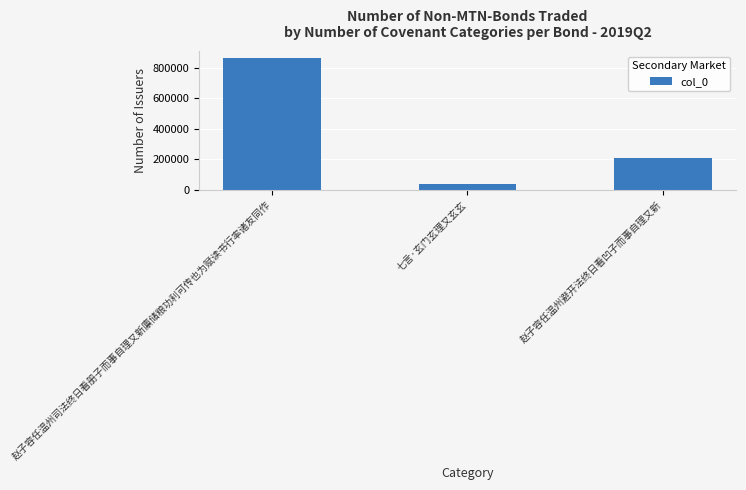

Which label corresponds to the smallest value in the chart?

七言·玄门玄理又玄玄